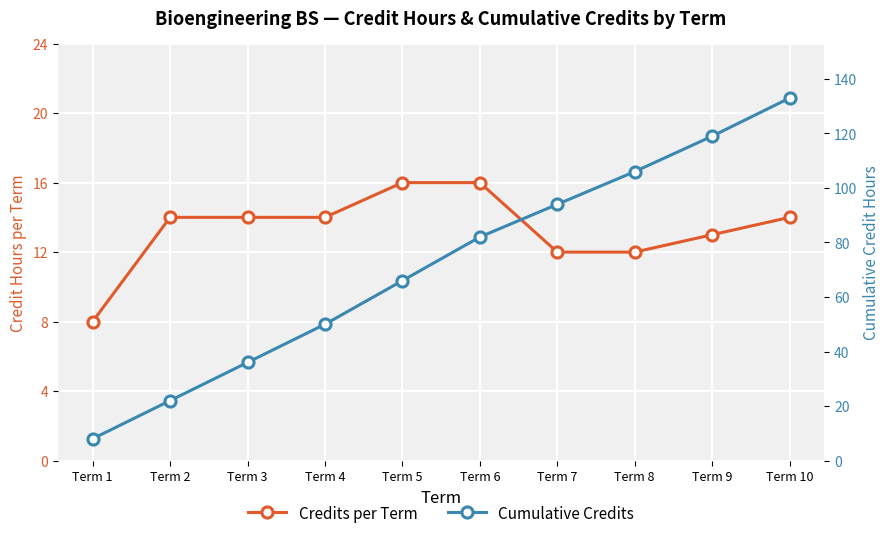

True or false: Cumulative Credits and Credits per Term cross at least once.

False